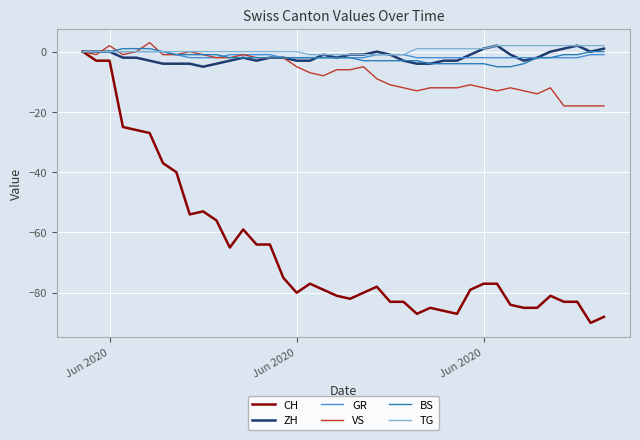

Which series has the largest range (max minus min)?

CH